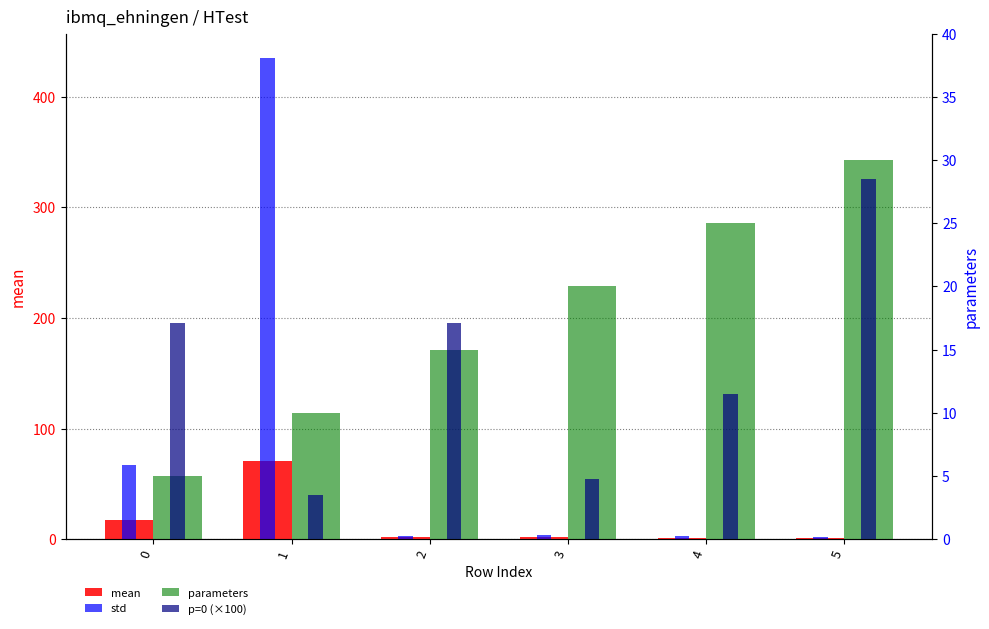

Count the number of categories in the chart.

6